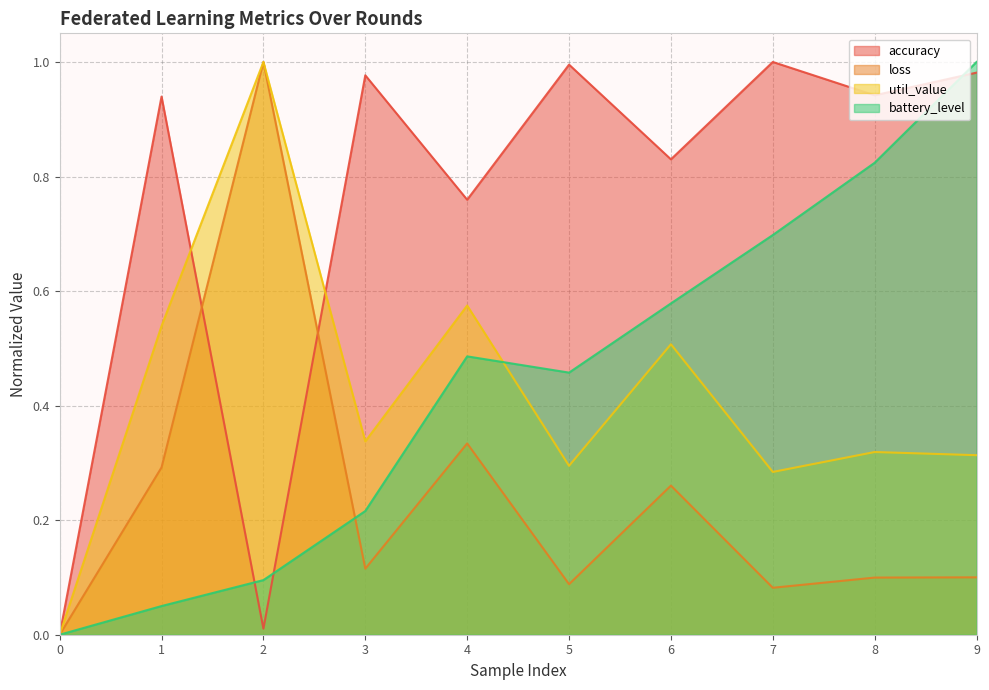

Reading left to right, what are all the values shown in this chart?

accuracy: 0=0.0	1=0.9	2=0.0	3=1.0	4=0.8	5=1.0	6=0.8	7=1.0	8=0.9	9=1.0
loss: 0=0.0	1=0.3	2=1.0	3=0.1	4=0.3	5=0.1	6=0.3	7=0.1	8=0.1	9=0.1
util_value: 0=0.0	1=0.5	2=1.0	3=0.3	4=0.6	5=0.3	6=0.5	7=0.3	8=0.3	9=0.3
battery_level: 0=0.0	1=0.1	2=0.1	3=0.2	4=0.5	5=0.5	6=0.6	7=0.7	8=0.8	9=1.0